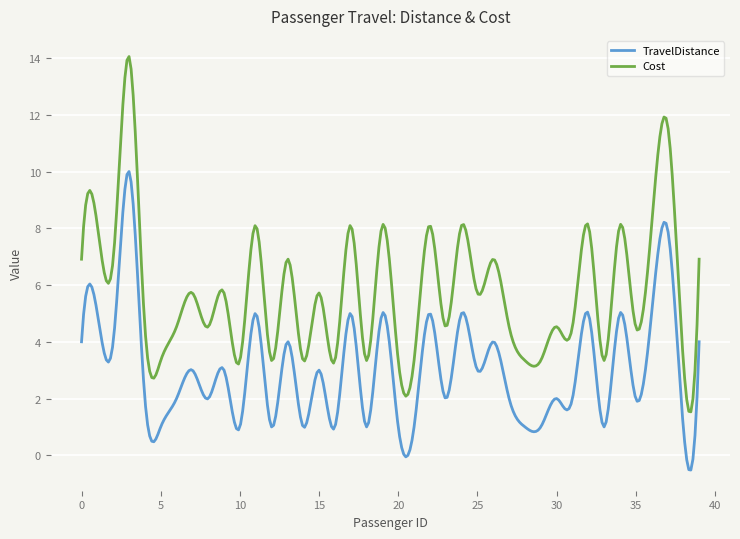

True or false: Cost and TravelDistance intersect in this chart.

False